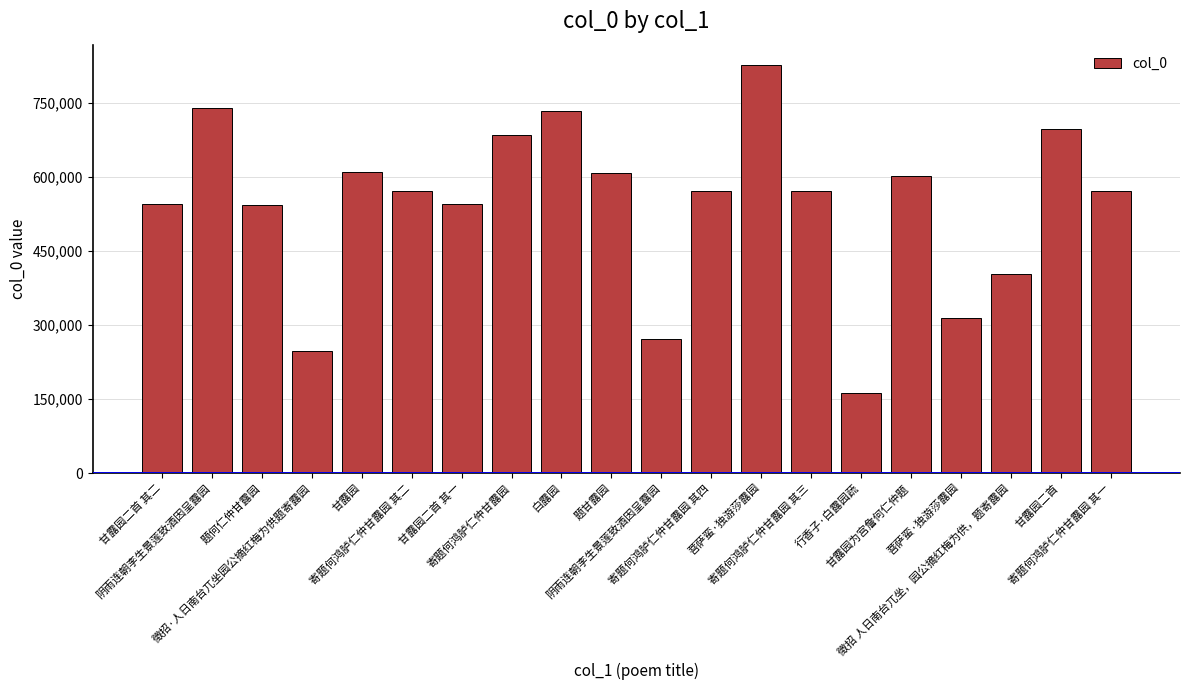

What is the difference between the maximum and minimum values?

663354